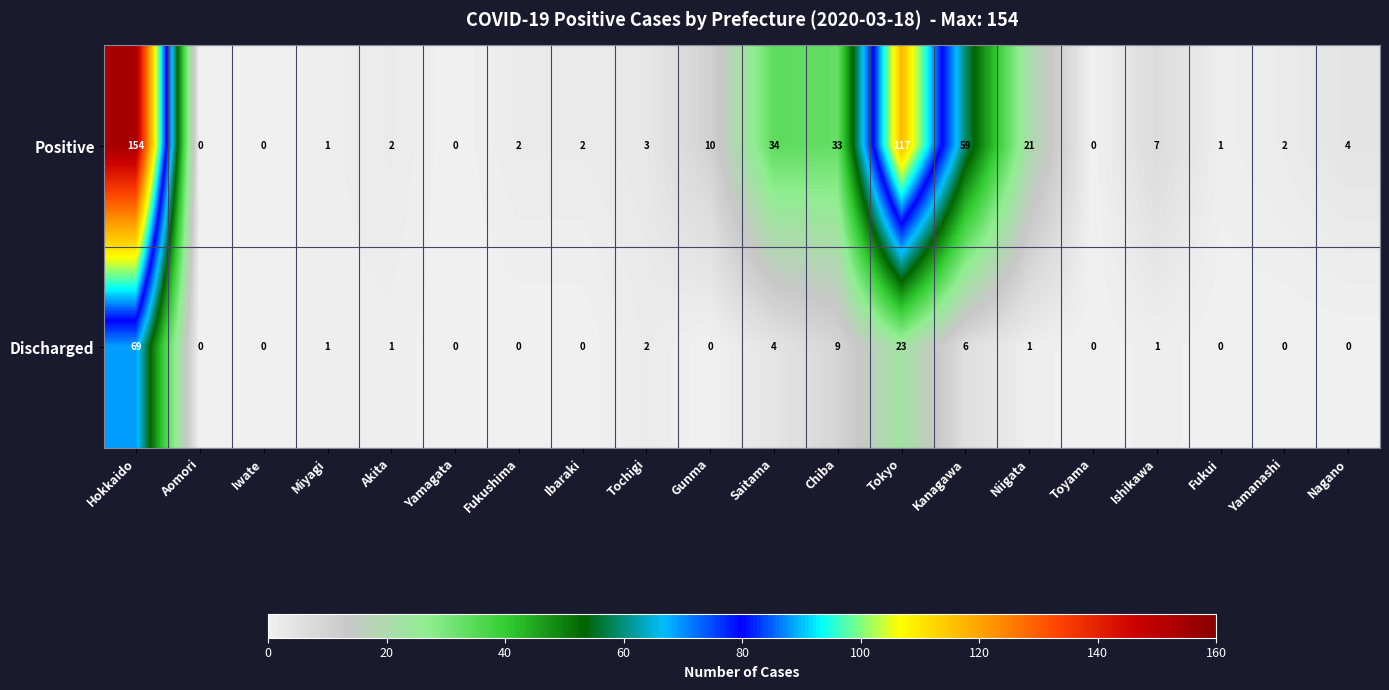

The value of Positive at Tokyo is 117. True or false?

True